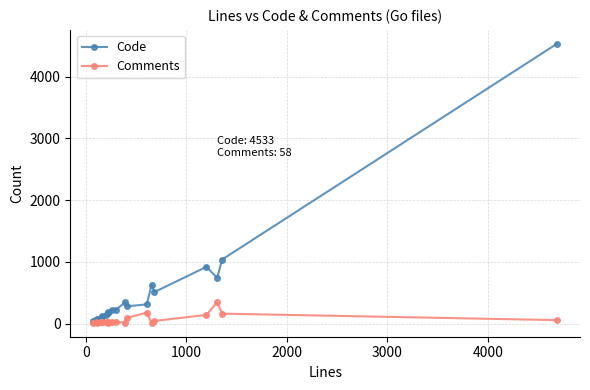

Which series has the largest total across all categories?

Code